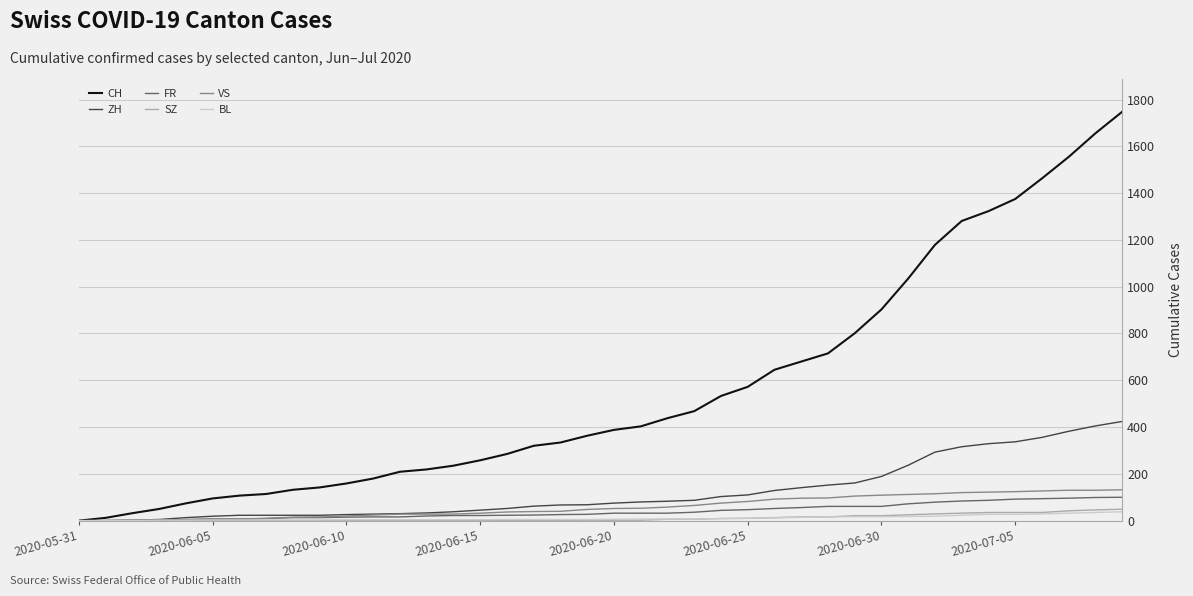

What is the sum of all BL values?

435